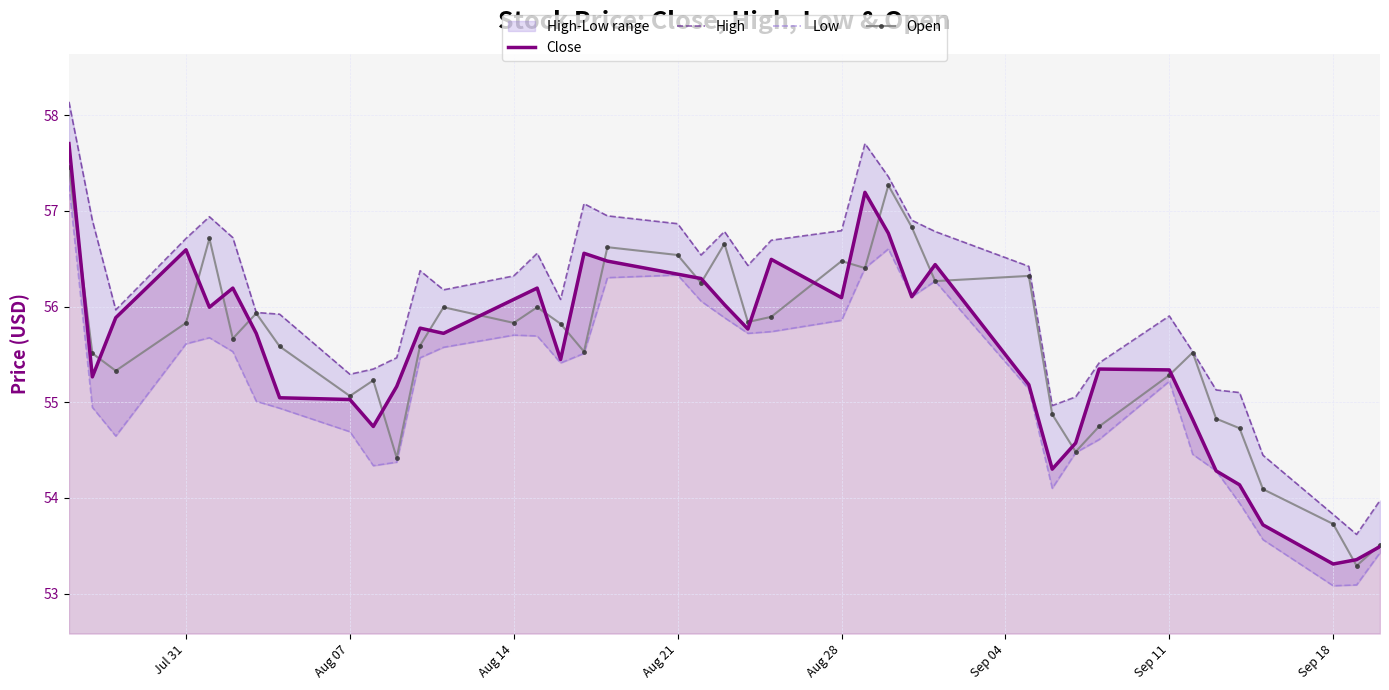

The value of Close at Sep 18 is 53.3. True or false?

True